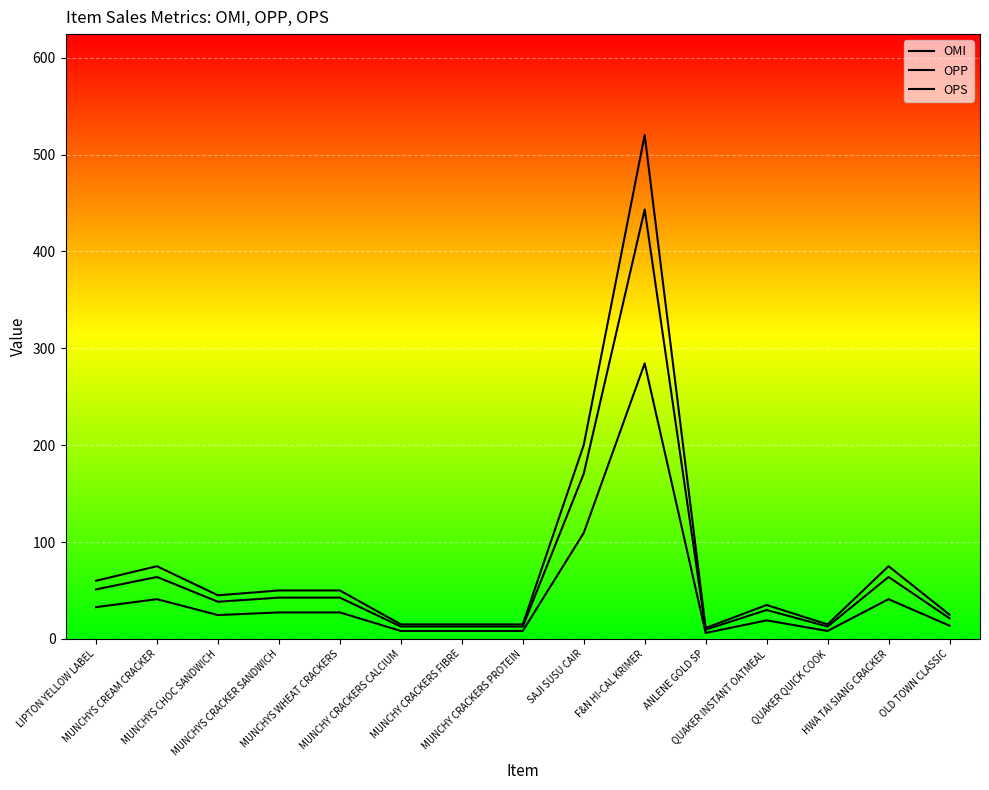

The OMI series shows 4.6 at ANLENE GOLD SP. True or false?

False